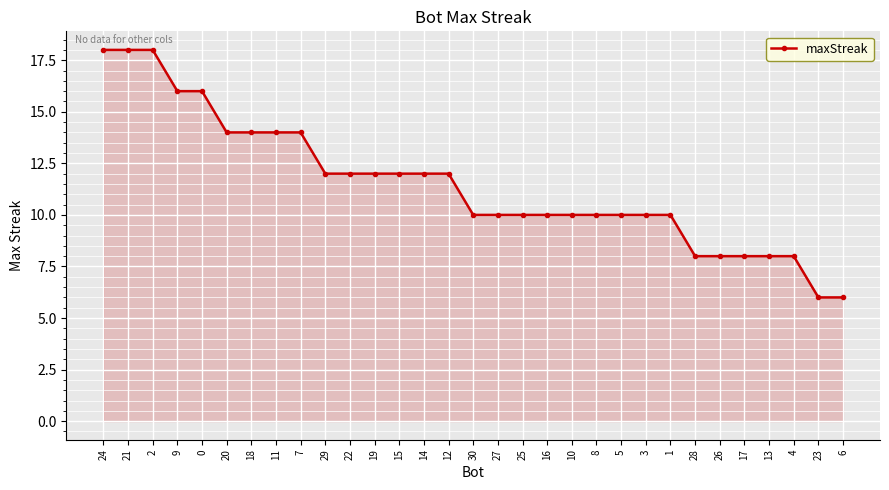

Does the chart have visible grid lines?

Yes